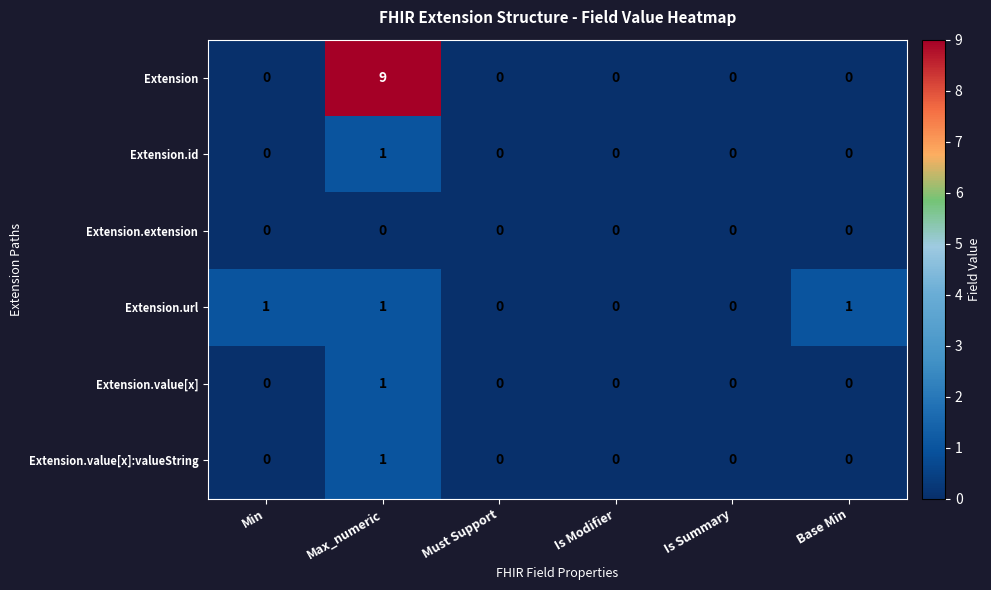

At how many categories does at least one series exceed 4?

1